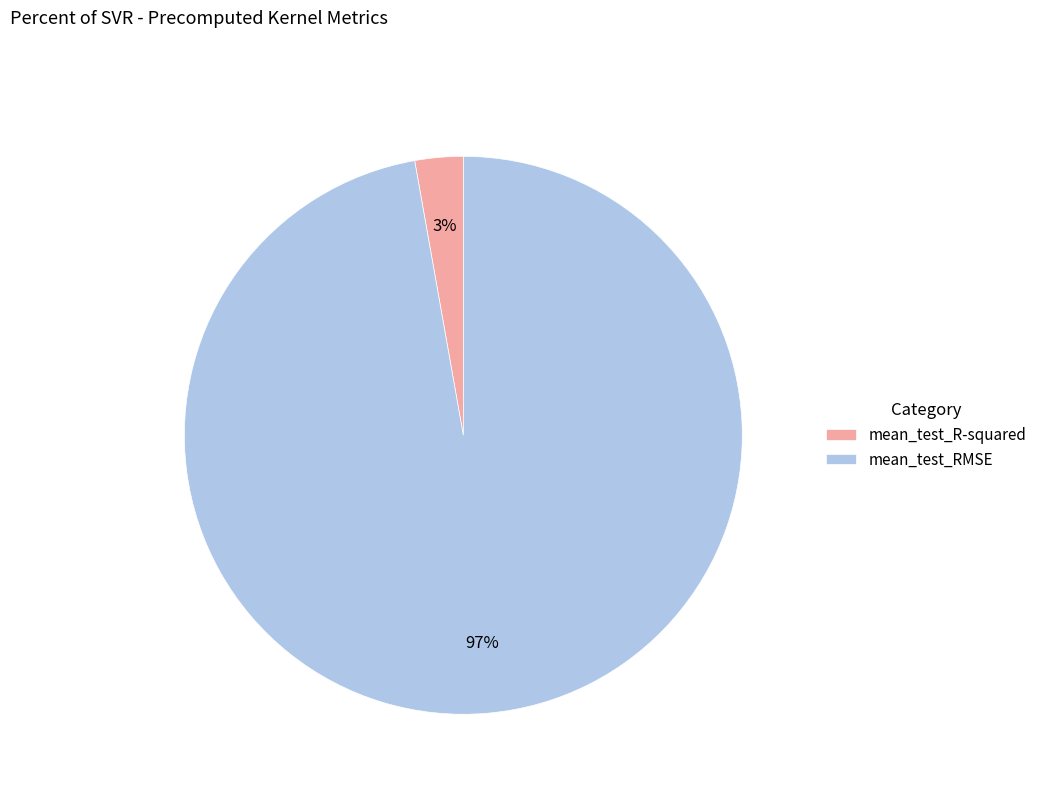

Do mean_test_RMSE and mean_test_R-squared together represent more than half of the pie?

Yes